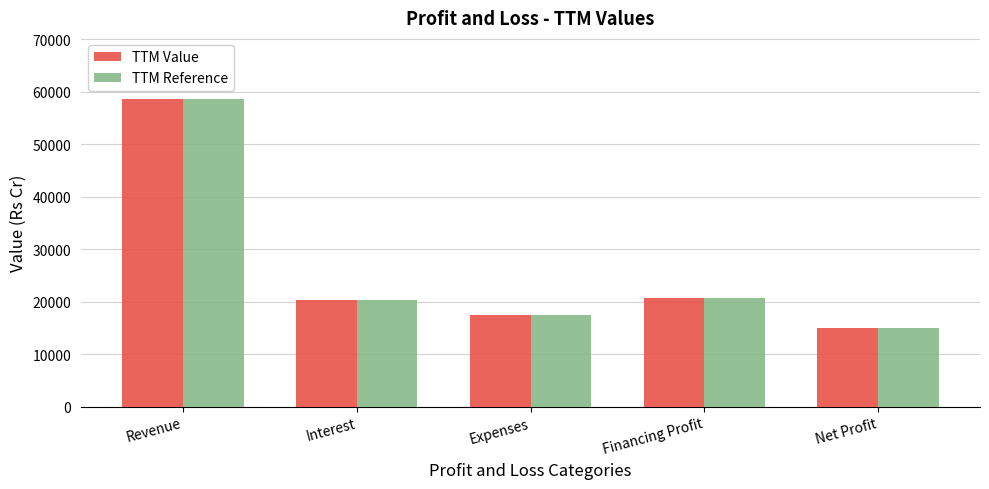

At which label is TTM Reference closest to 36746?

Financing Profit